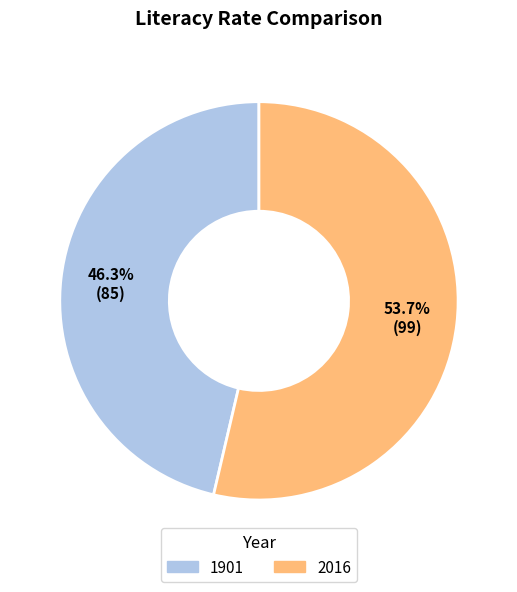

How many slices are in this pie chart?

2